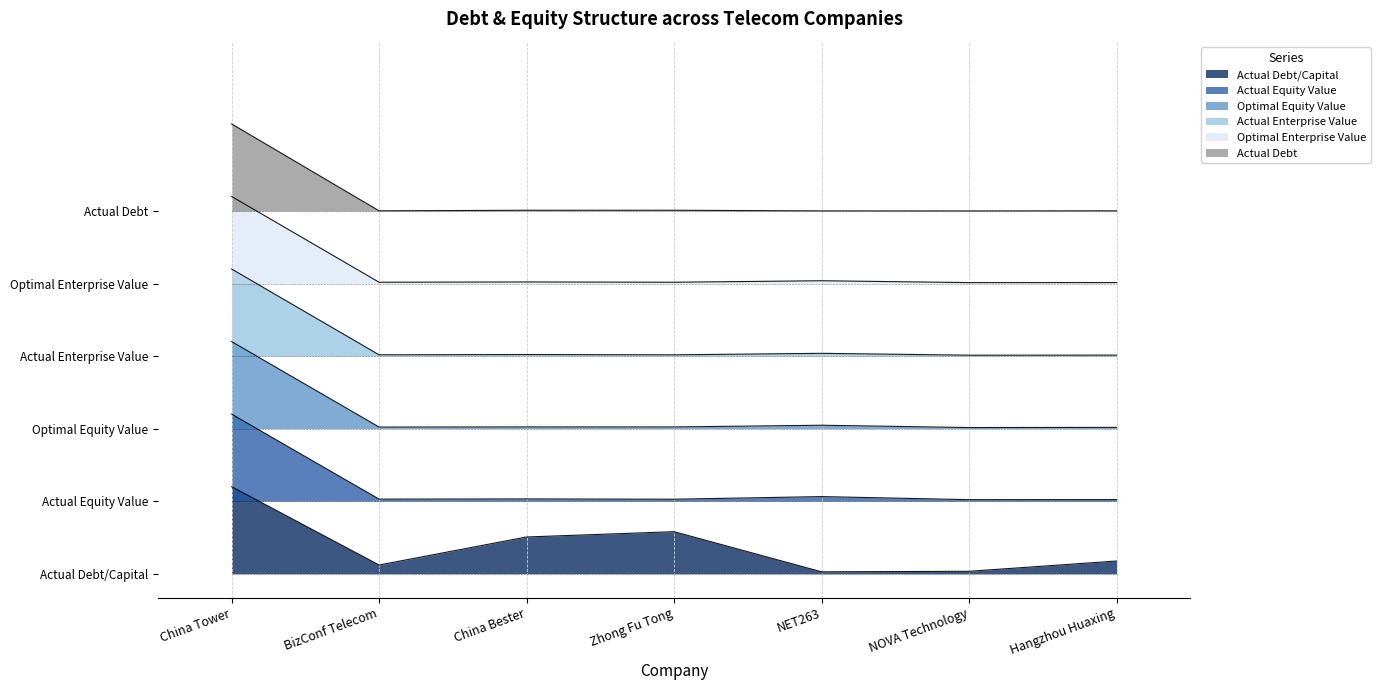

At which category does optimal_equity_value reach its first local valley?

BizConf Telecom